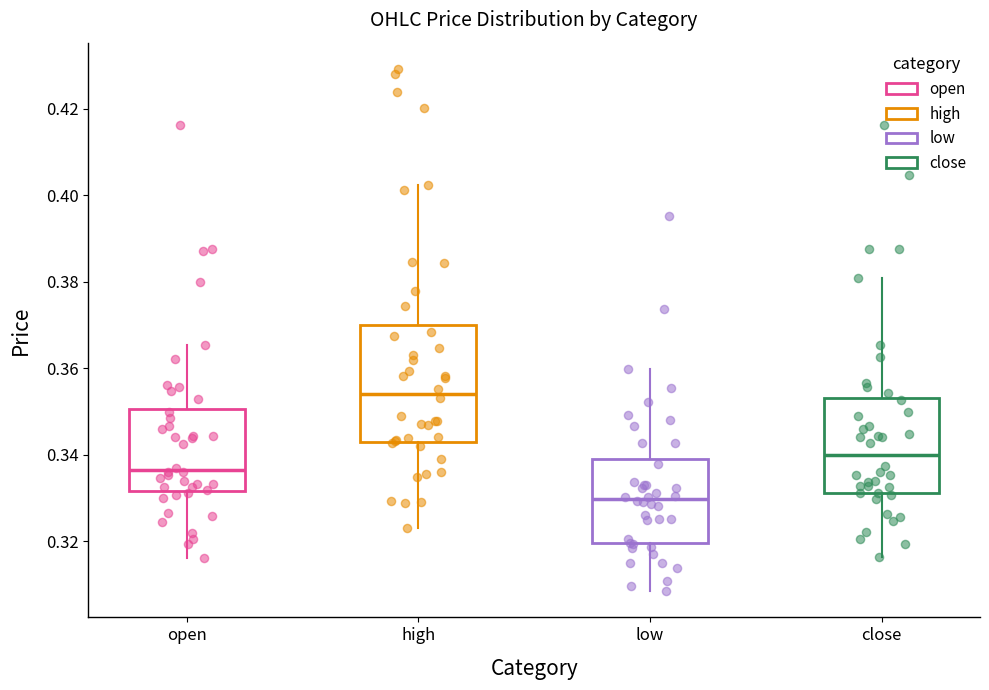

Reading left to right, transcribe this box plot: for each box, give where its median line is, the range the box spans, and where its two whiskers end, as read against the y-axis. The values are not printed on the chart, so give them approximately, as read against the axis.

open: median 0.336, box 0.332 to 0.350, whiskers 0.316 to 0.366
high: median 0.354, box 0.344 to 0.370, whiskers 0.324 to 0.402
low: median 0.330, box 0.320 to 0.340, whiskers 0.308 to 0.360
close: median 0.340, box 0.332 to 0.354, whiskers 0.316 to 0.380